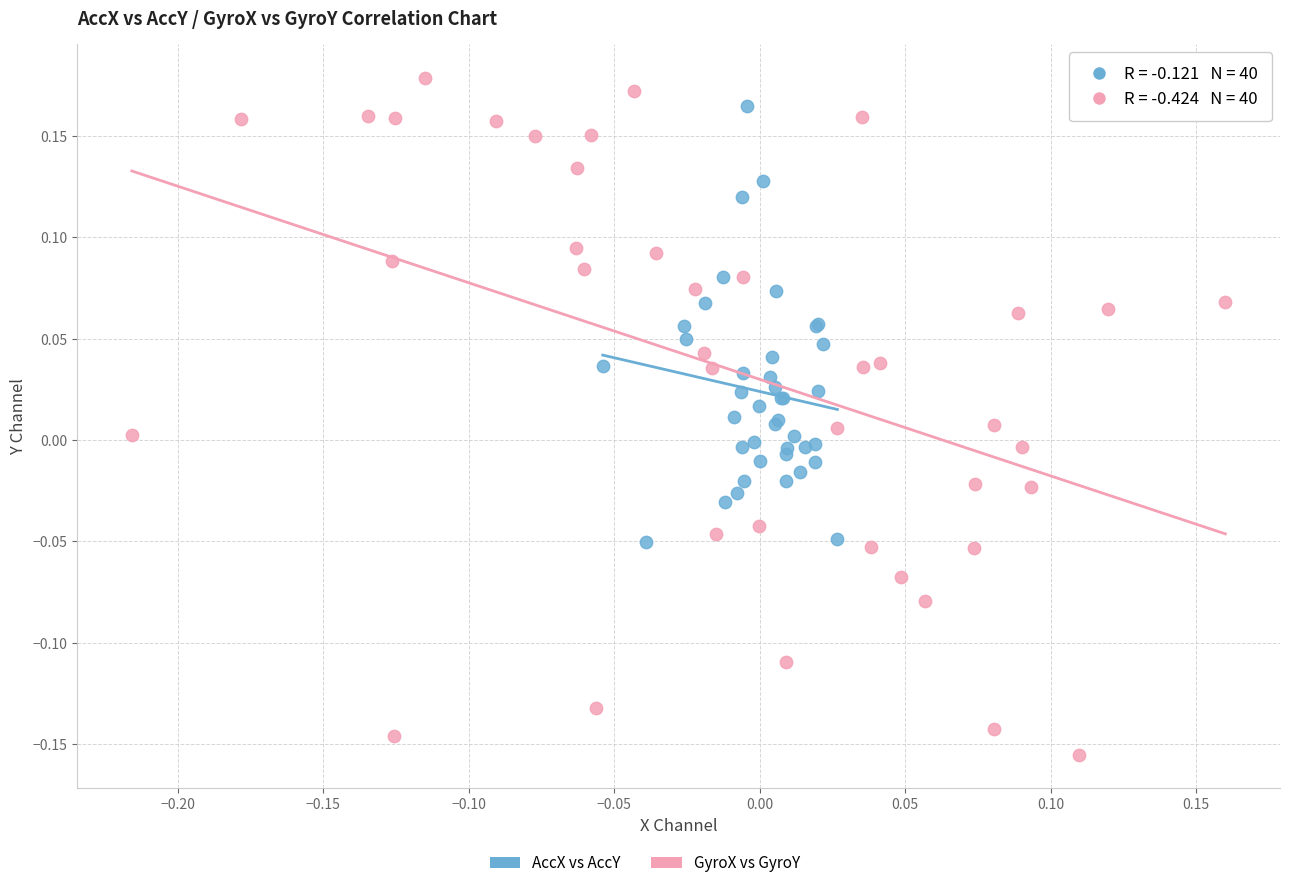

Which series has the widest spread of Y values?

GyroX vs GyroY